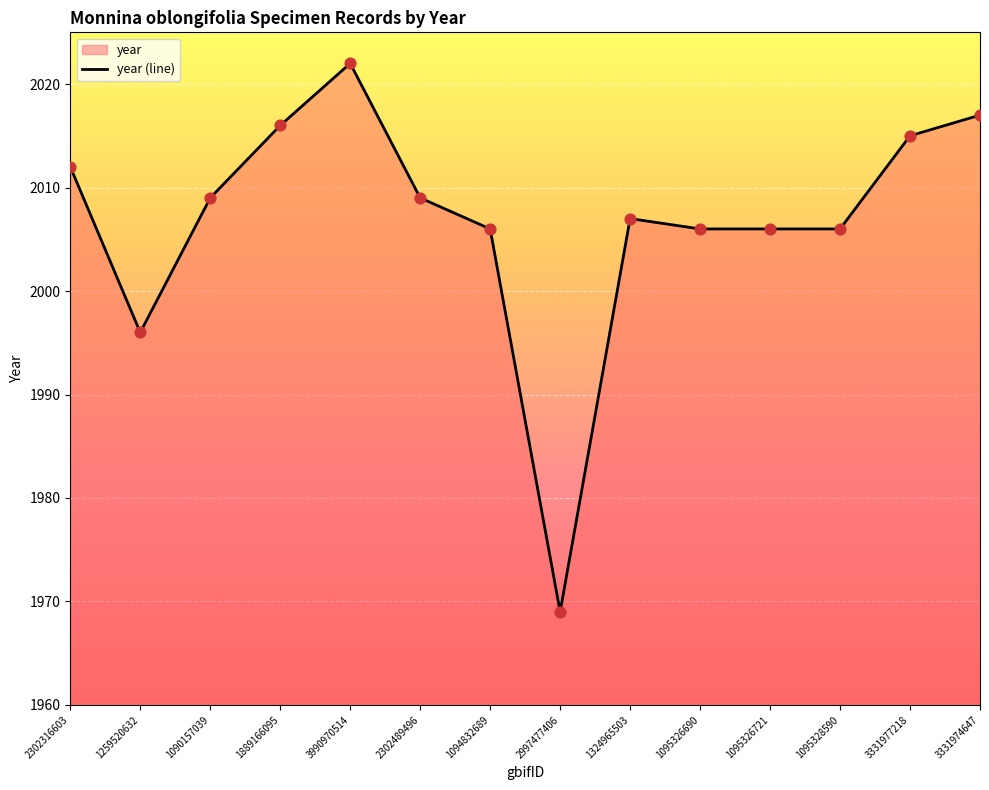

What is the change in value from 1090157039 to 2997477406?

-40